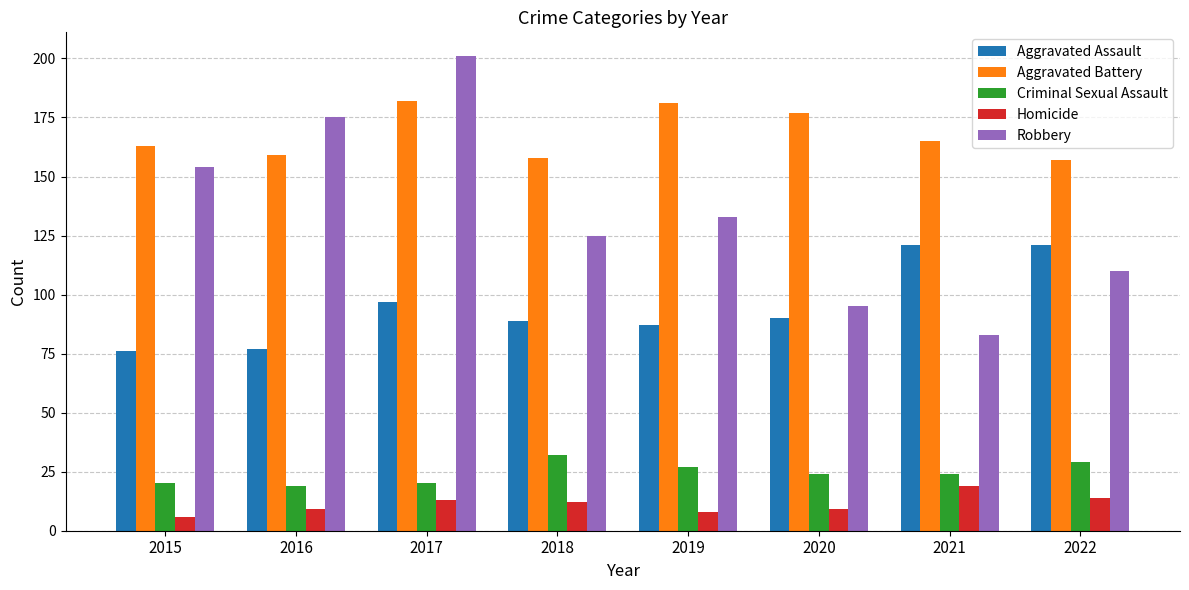

Reading left to right, list all the values displayed in this chart.

Aggravated Assault: 76	77	97	89	87	90	121	121
Aggravated Battery: 163	159	182	158	181	177	165	157
Criminal Sexual Assault: 20	19	20	32	27	24	24	29
Homicide: 6	9	13	12	8	9	19	14
Robbery: 154	175	201	125	133	95	83	110